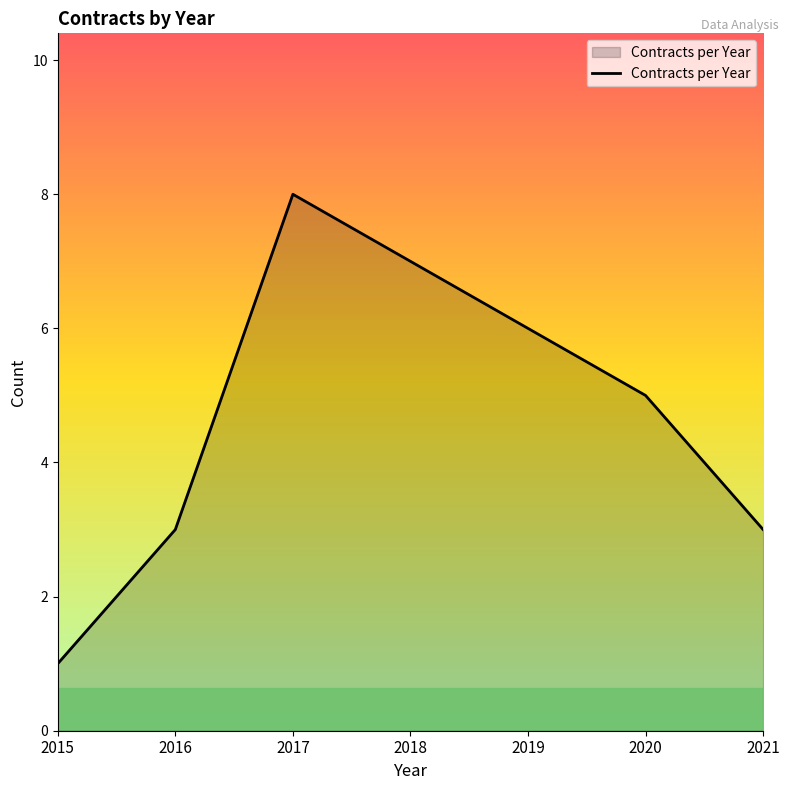

What is the change in value from 2016 to 2020?

+2